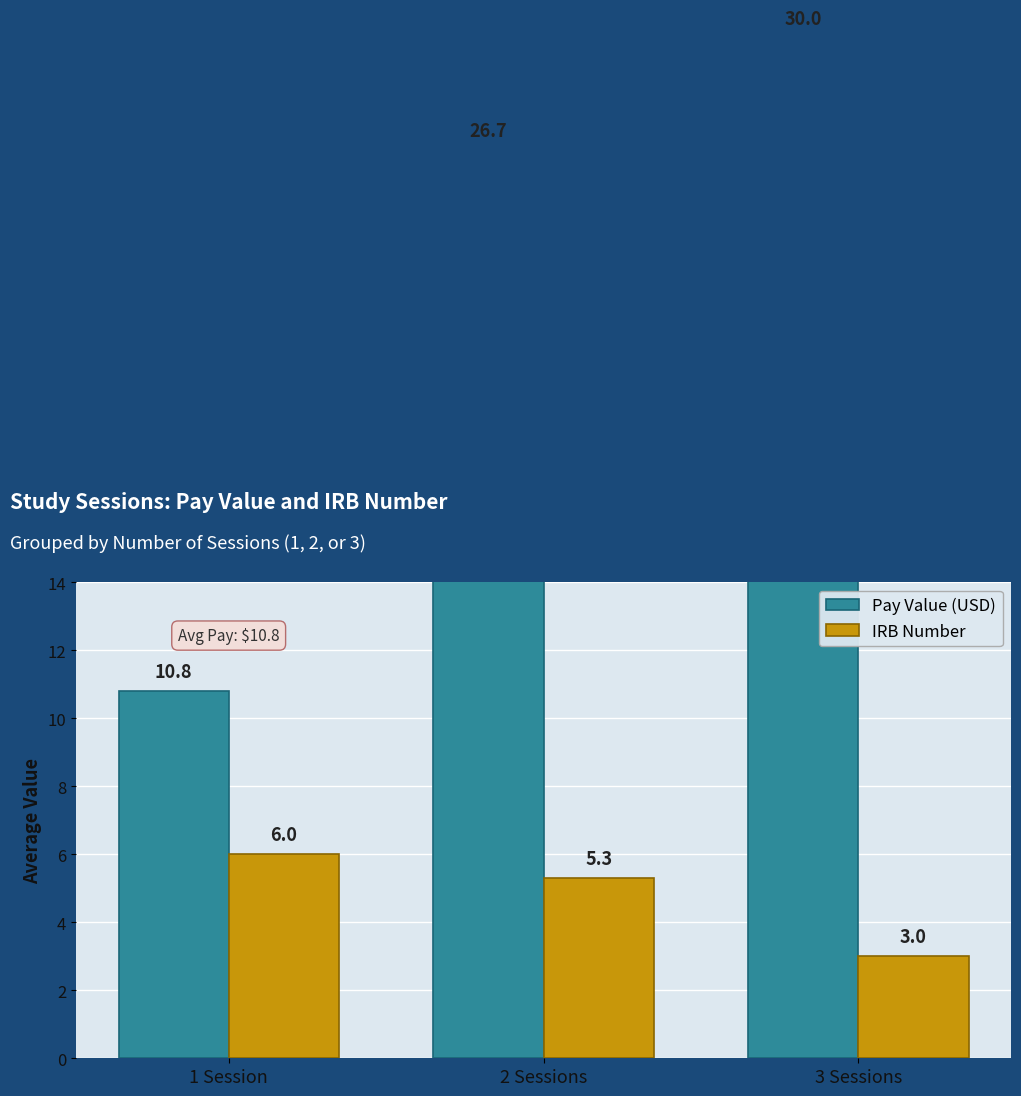

At which category is the sum across all series the highest?

3 Sessions